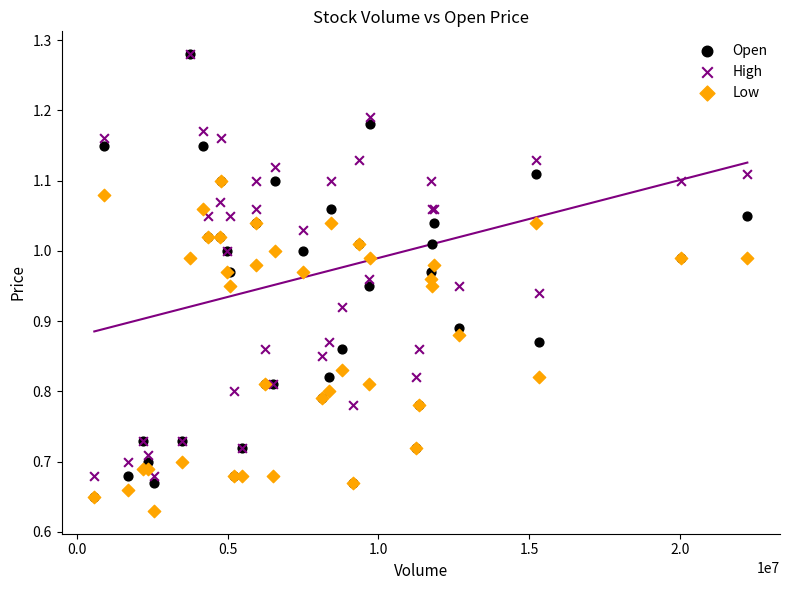

What are all the series names shown in the legend?

Open, High, Low